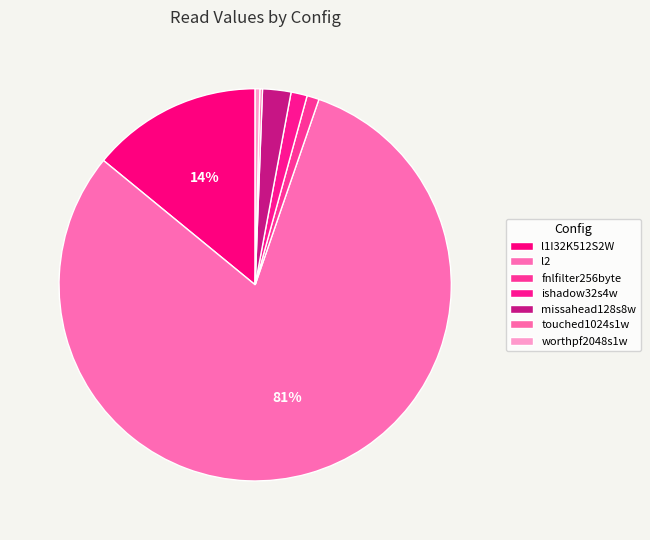

Is missahead128s8w the majority of the pie?

No